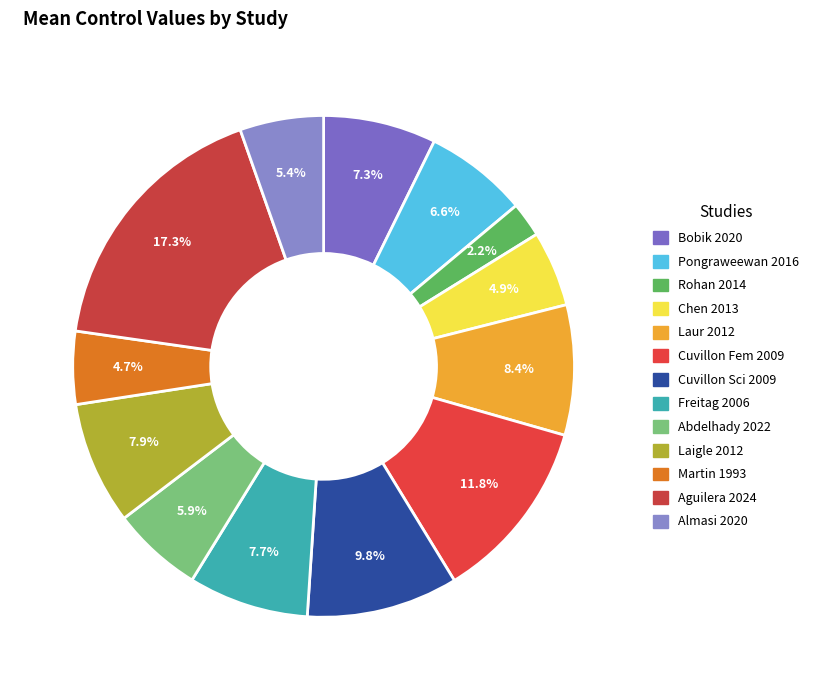

To the nearest percent, what portion does Pongraweewan 2016 represent?

7%